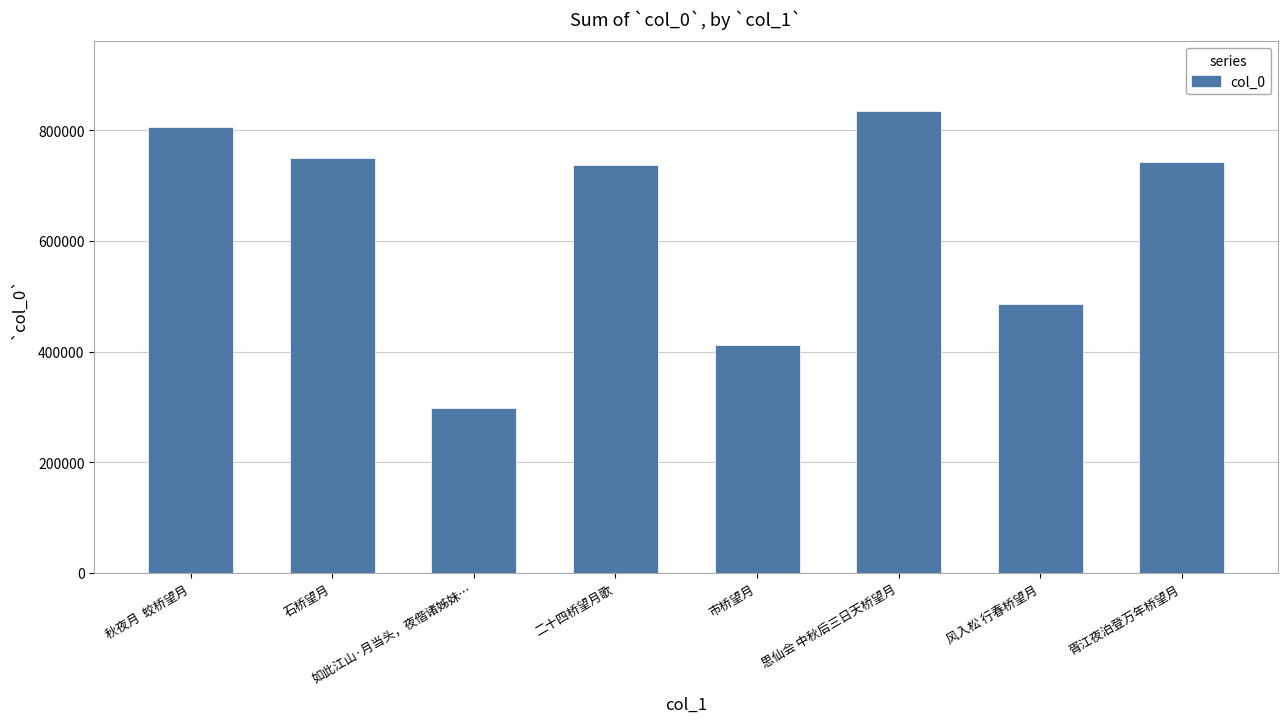

What is the difference between the maximum and minimum values?

536237